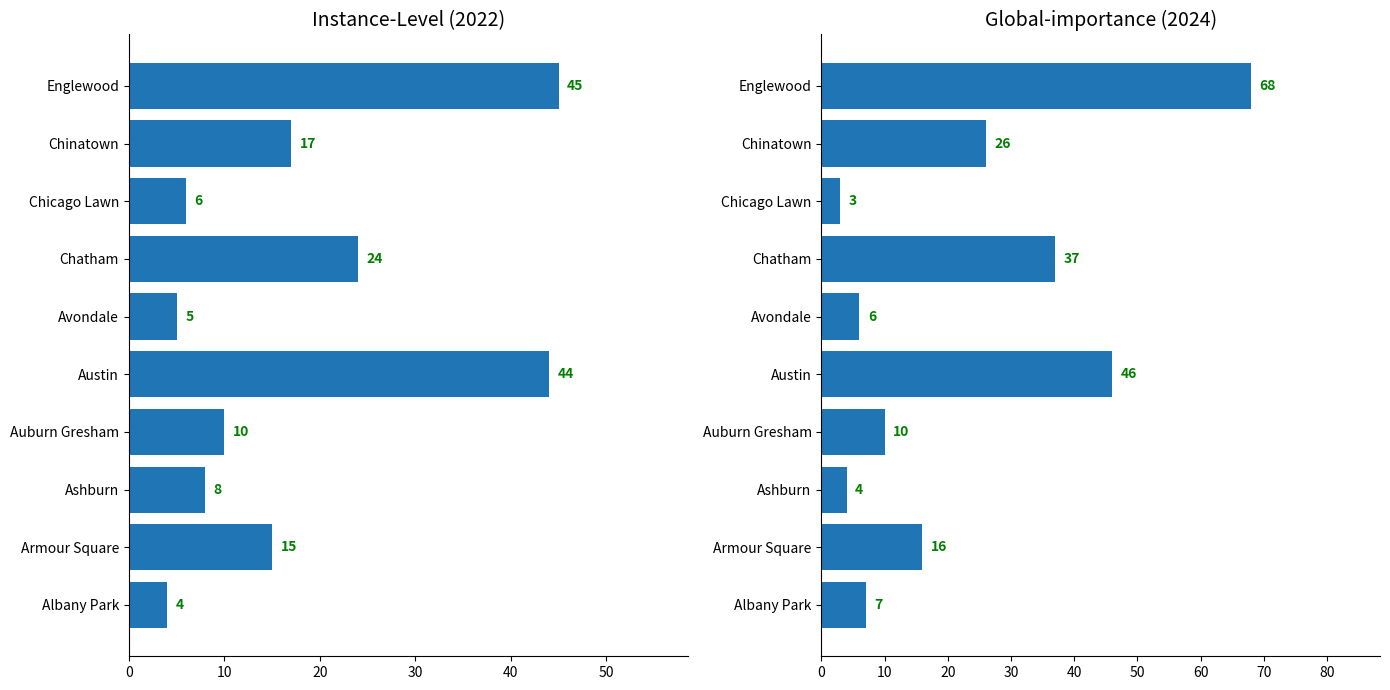

Is it true that 2024 equals 4 at Ashburn?

True